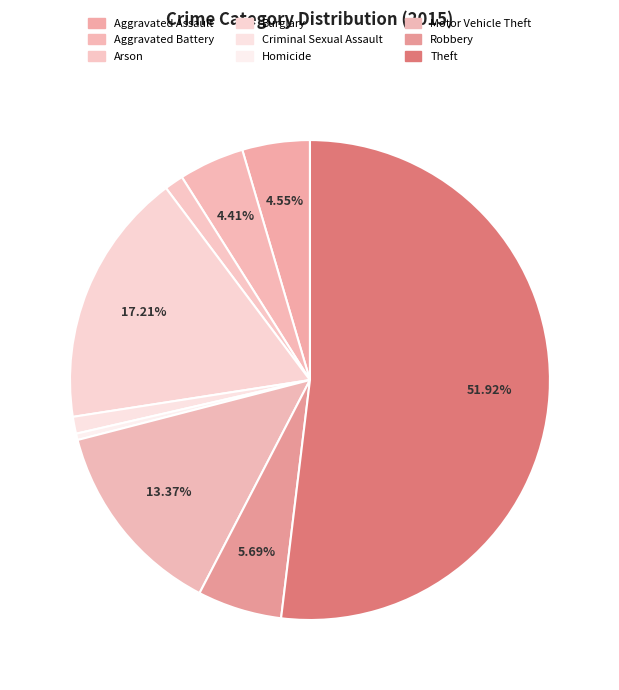

How many segments does this pie chart have?

9